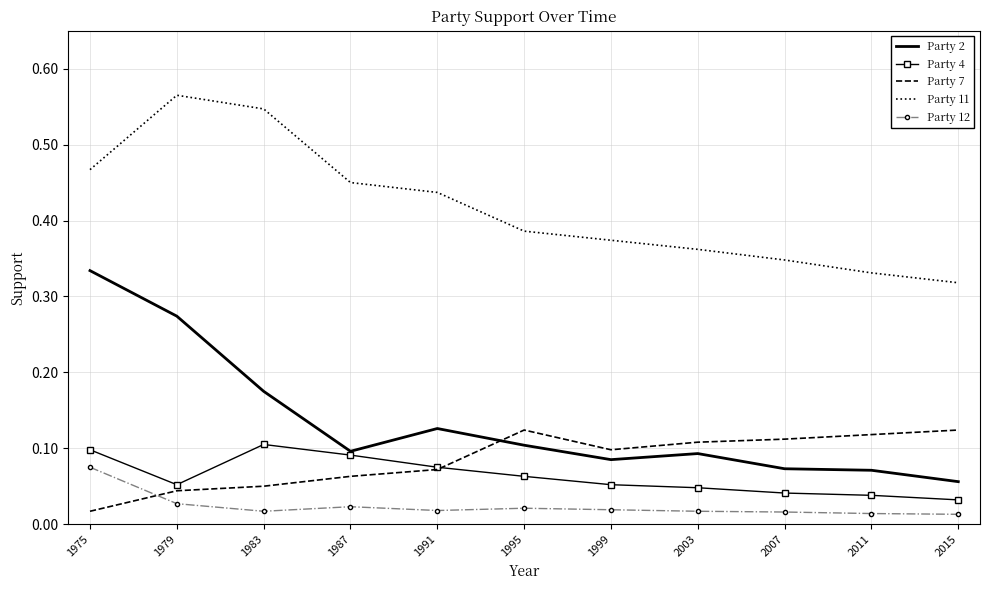

At which category is the sum across all series the highest?

1975